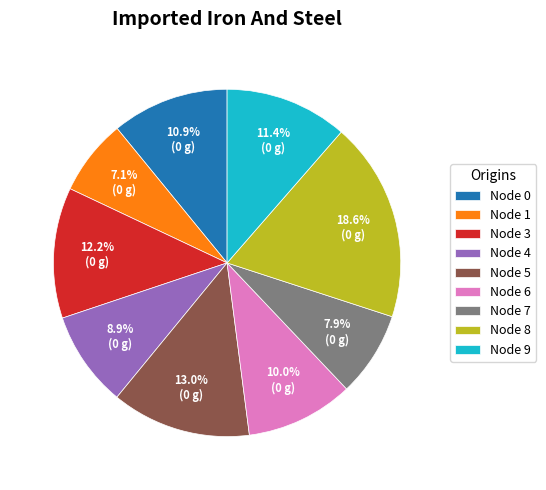

Rank the categories by value from lowest to highest.

Node 1, Node 7, Node 4, Node 6, Node 0, Node 9, Node 3, Node 5, Node 8